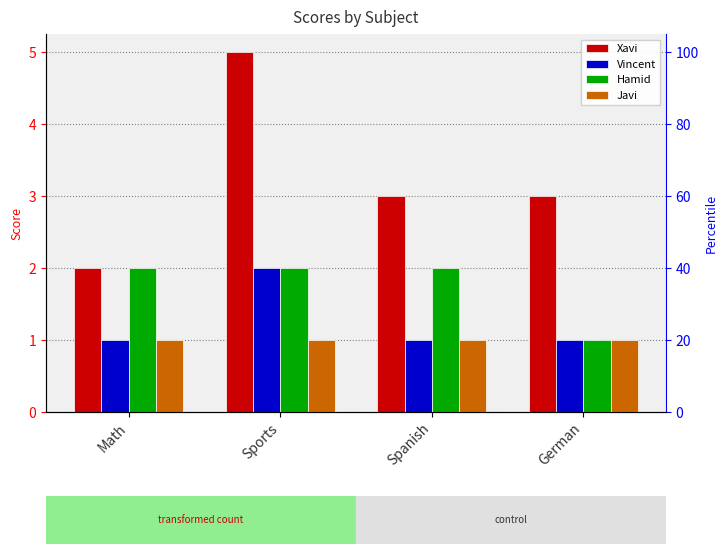

The value of Xavi at Sports is 5. True or false?

True